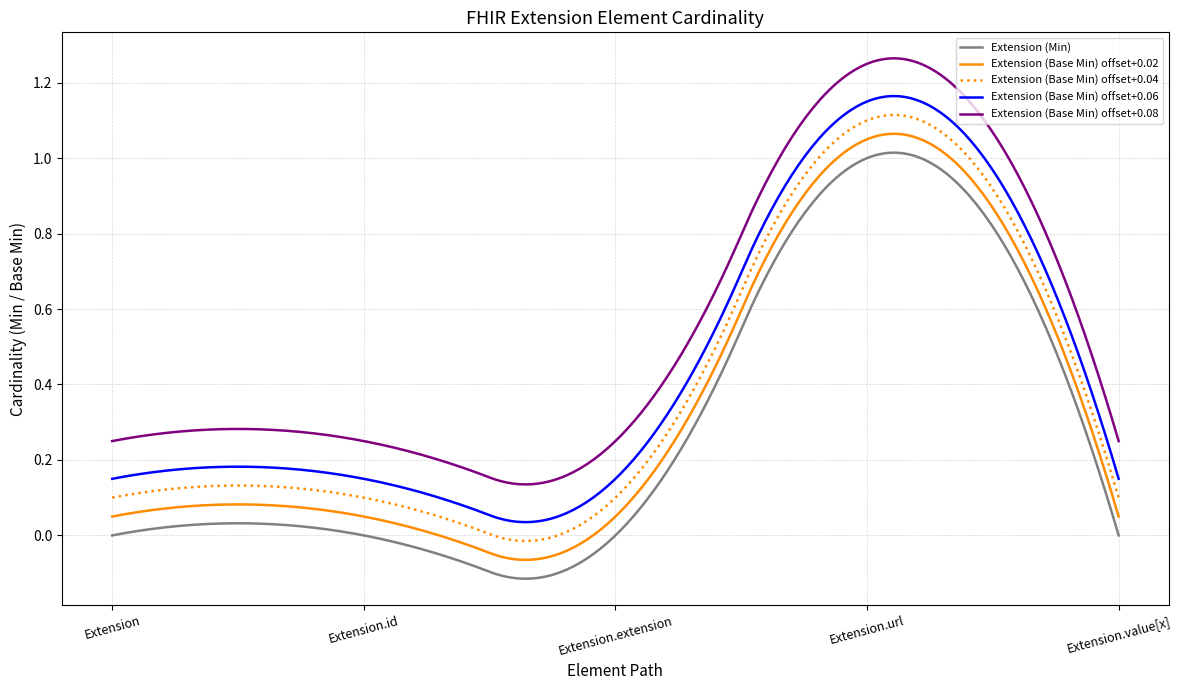

Which series has the largest total across all categories?

Extension (Base Min) offset+0.08